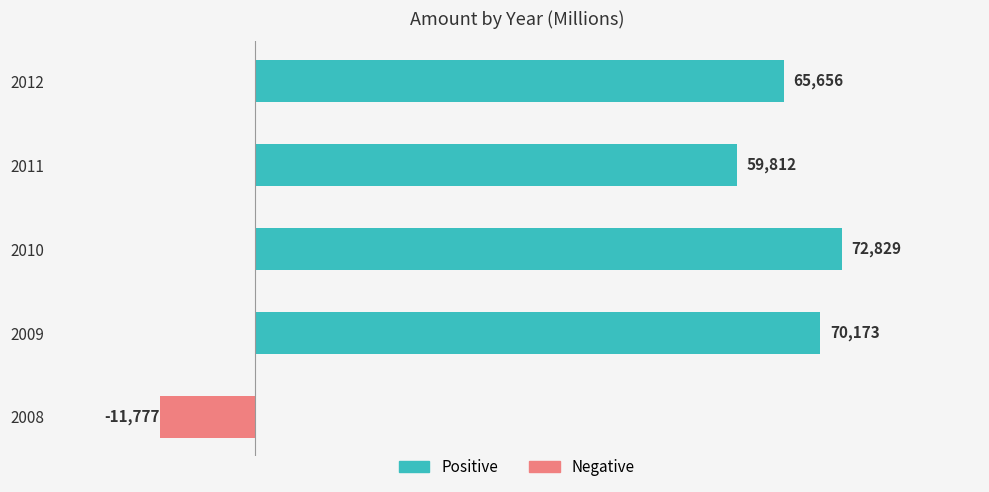

List the labels in order of Positive value, smallest first.

2008, 2011, 2012, 2009, 2010